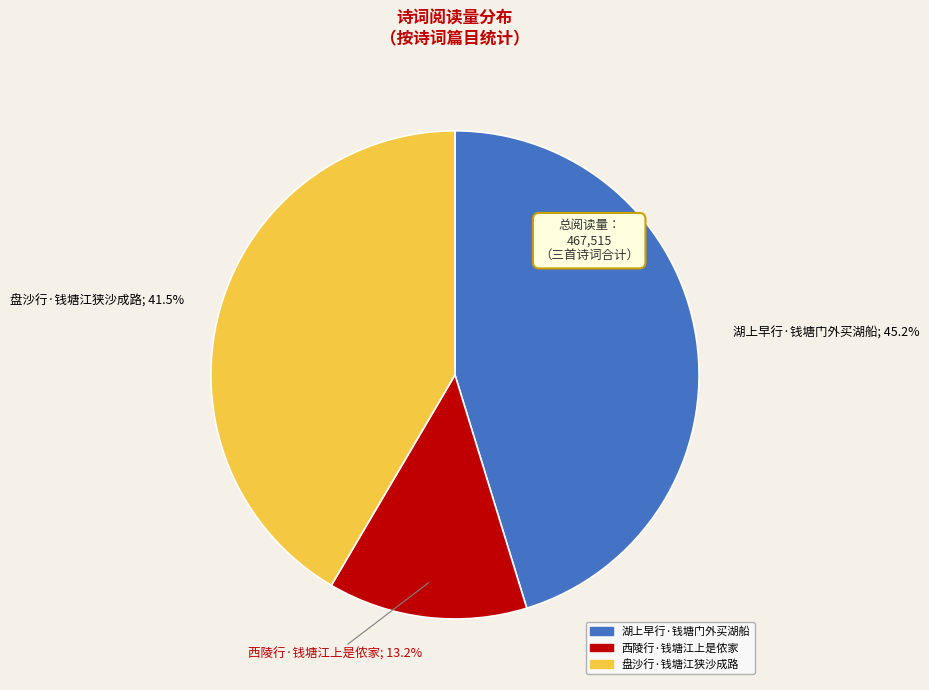

Which slice is the smallest?

西陵行·钱塘江上是侬家